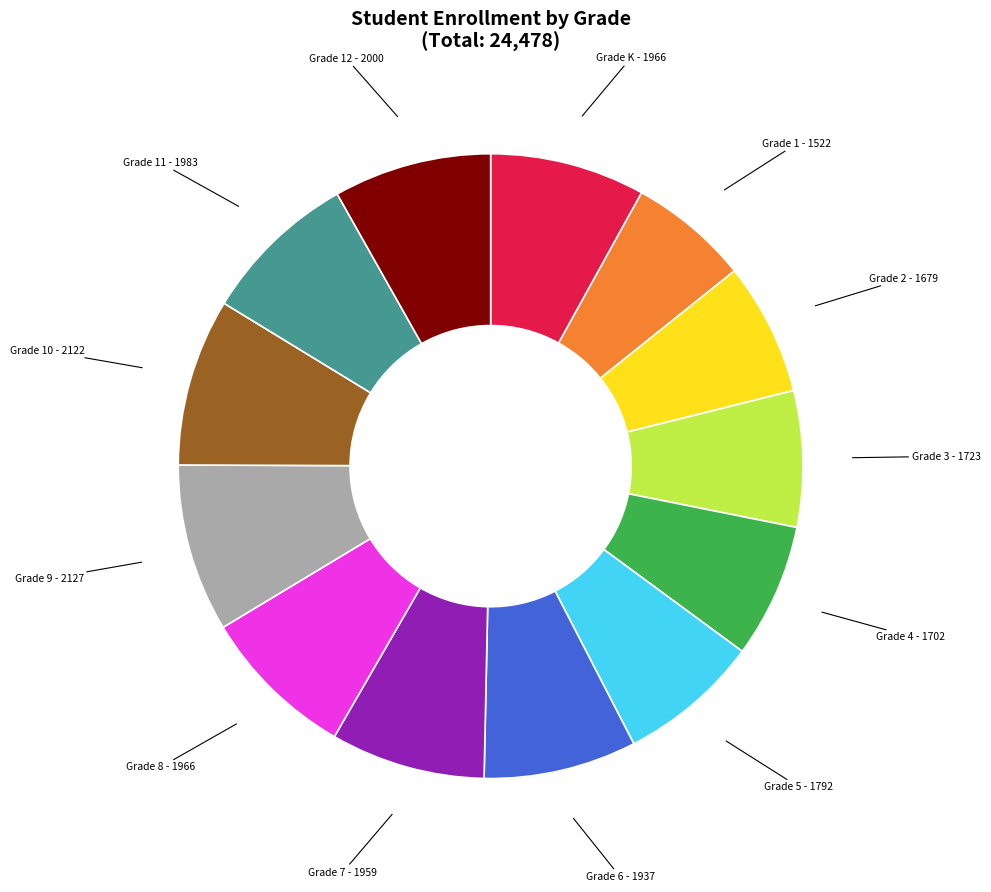

Which category has the biggest portion of the pie?

Grade 9